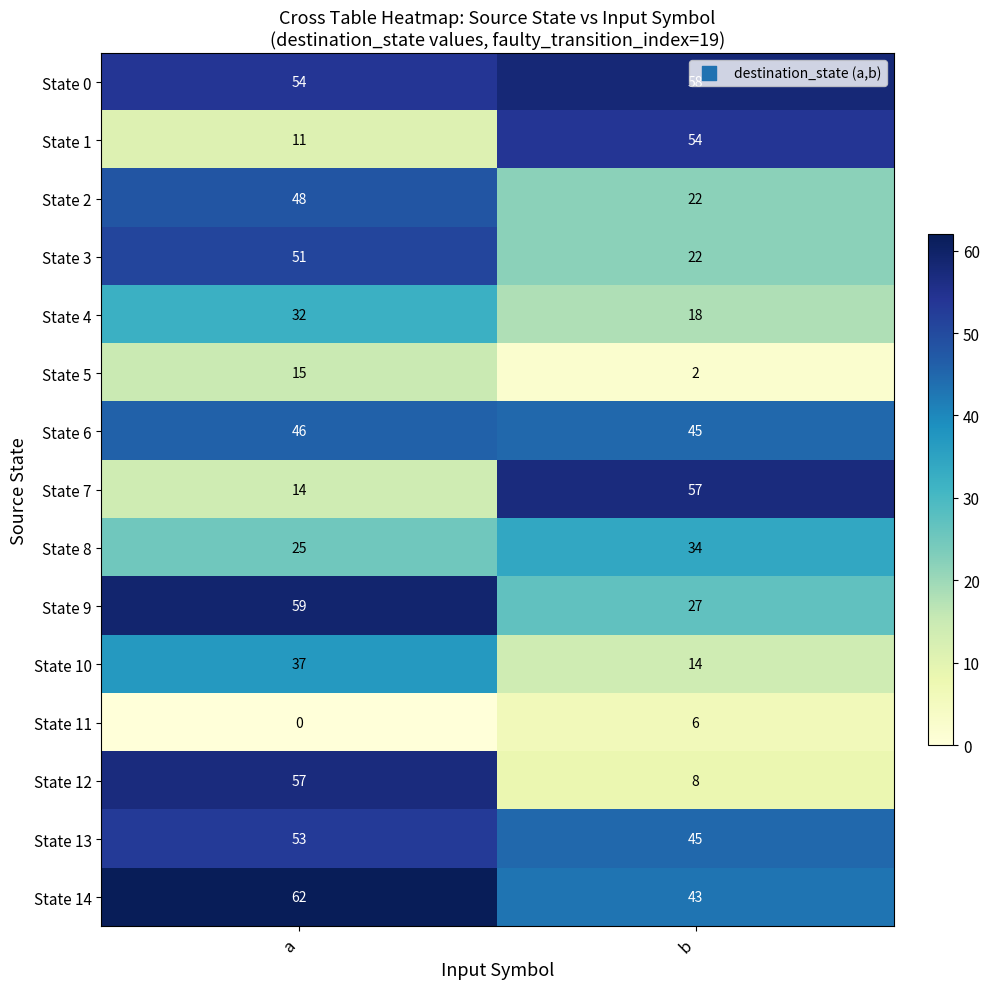

Rank the categories by State 14 value from lowest to highest.

b, a